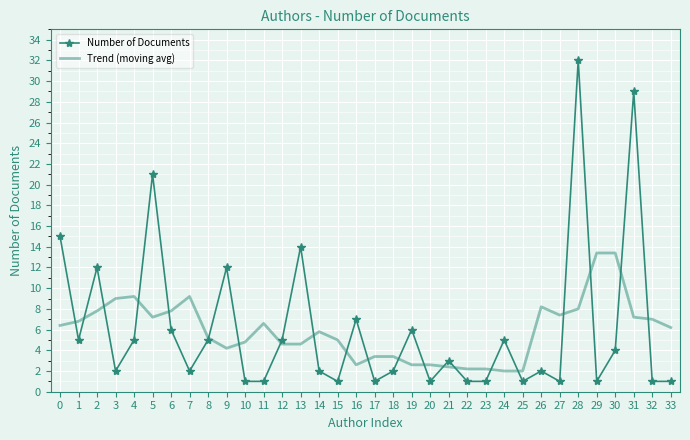

At which category is the sum across all series the highest?

28